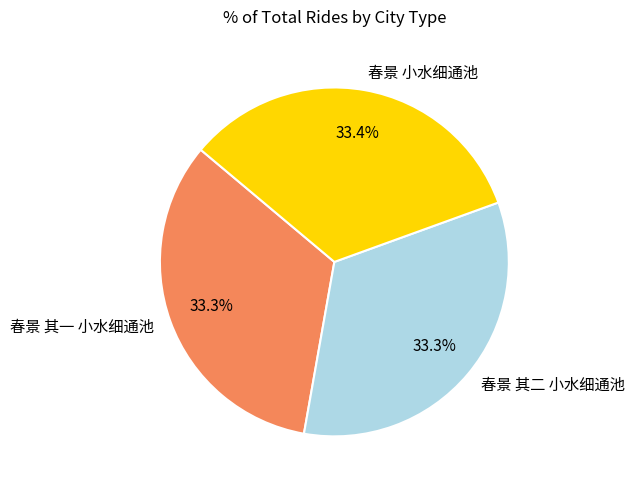

True or false: 春景 其一 小水细通池 accounts for 19% of the total.

False